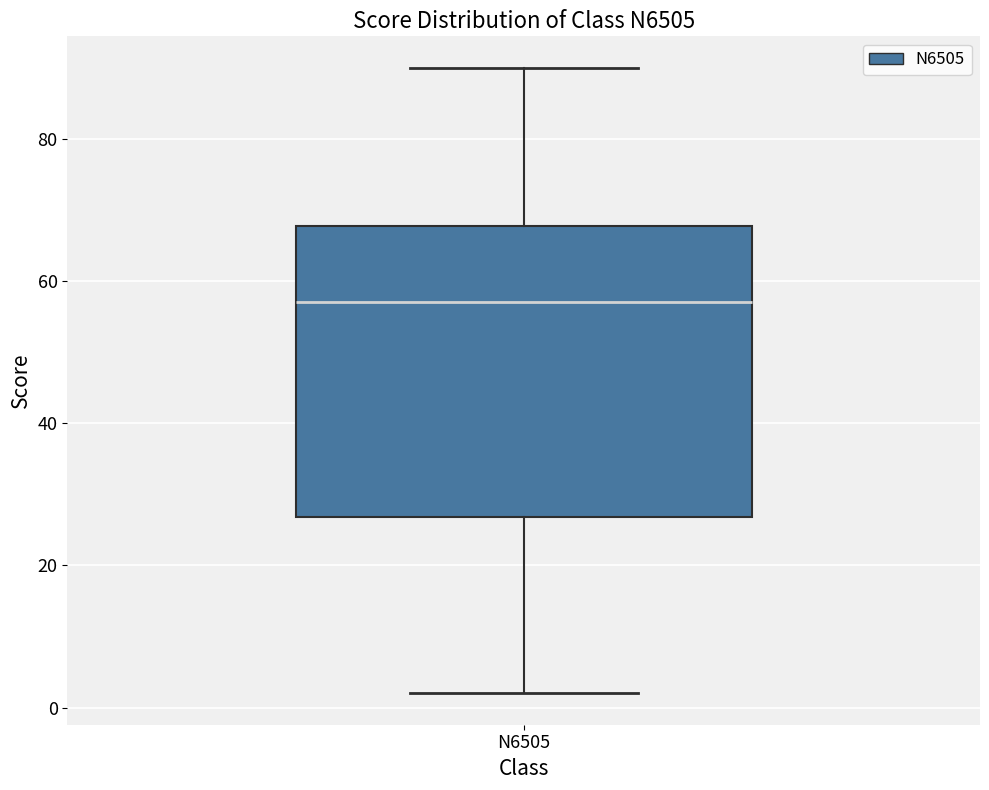

Where does the upper whisker of the box for N6505 end on the y-axis? The values are not printed on the chart, so give them approximately, as read against the axis.

90